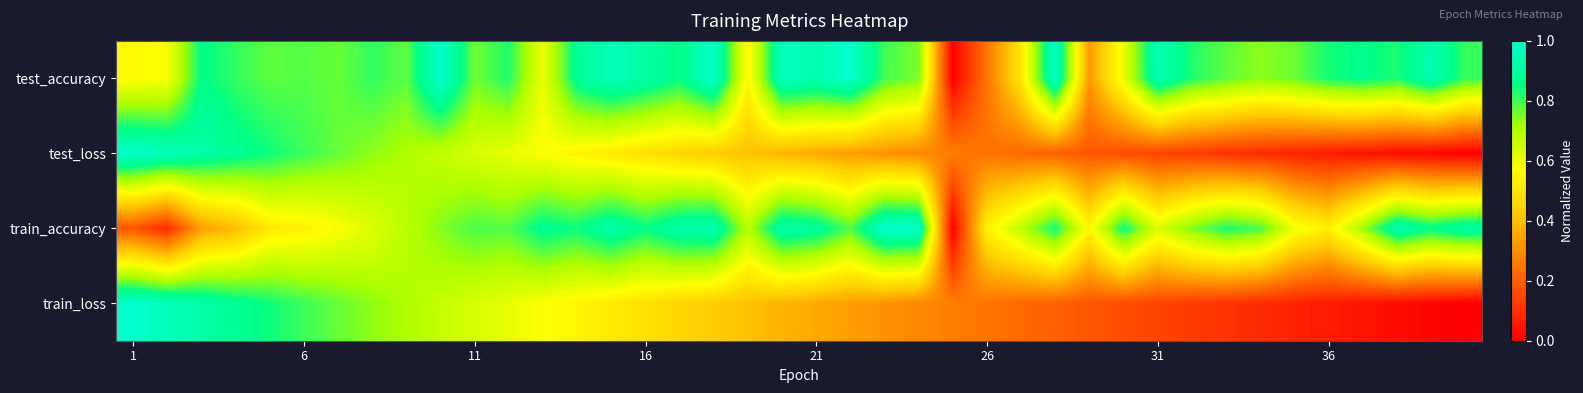

Which category has the highest value across all series?

9